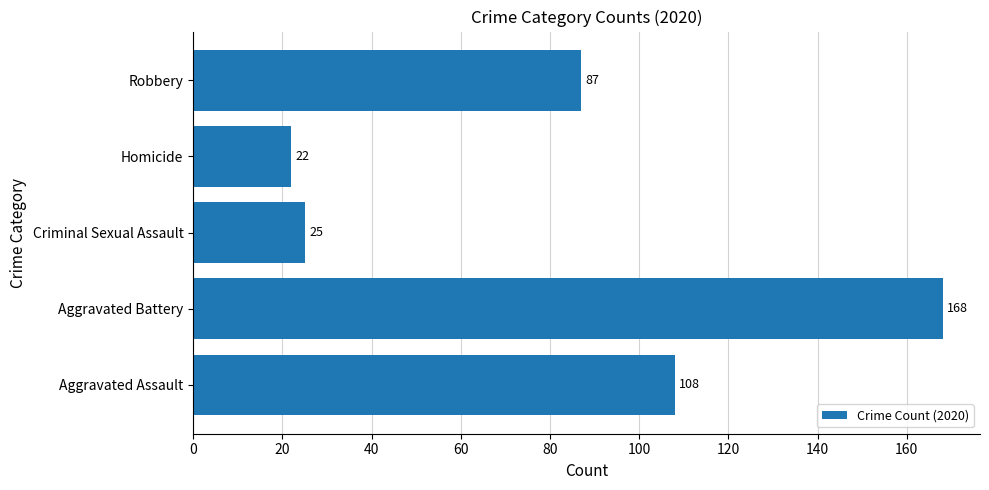

Reading bottom to top, extract all data points from this chart.

108	168	25	22	87